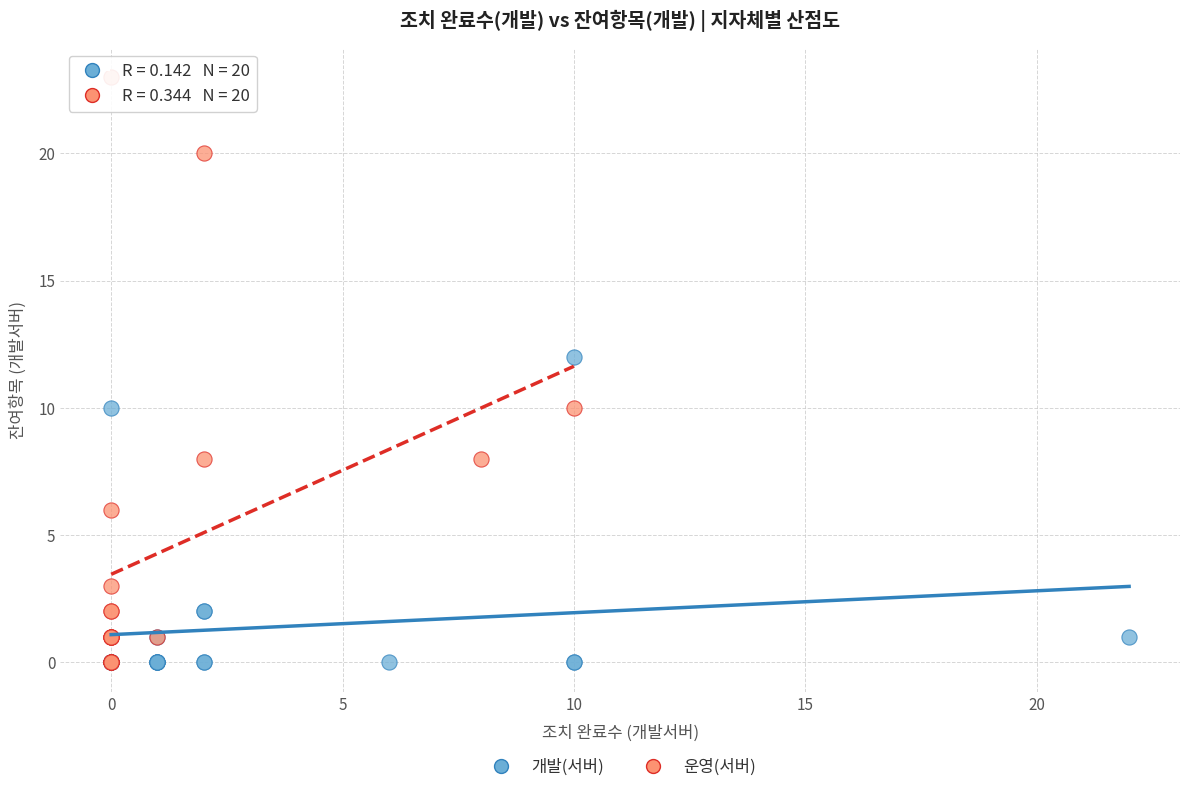

Which series contains the highest Y value?

운영(서버)